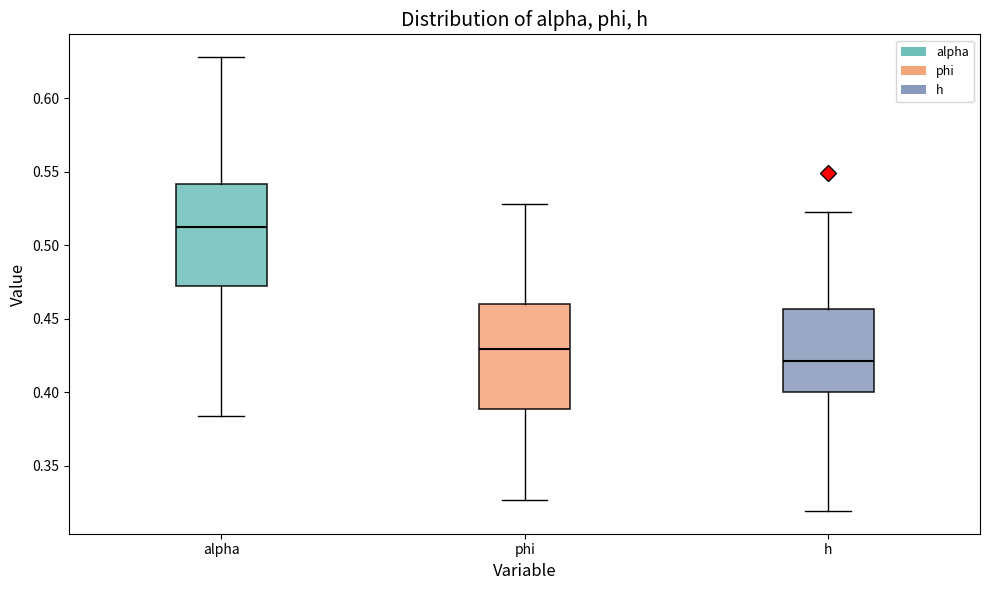

Reading left to right, read every box against the y-axis: the position of its median line, the range the box covers, and the ends of its whiskers. The values are not printed on the chart, so give them approximately, as read against the axis.

alpha: median 0.515, box 0.470 to 0.540, whiskers 0.385 to 0.630
phi: median 0.430, box 0.390 to 0.460, whiskers 0.325 to 0.530
h: median 0.420, box 0.400 to 0.455, whiskers 0.320 to 0.520